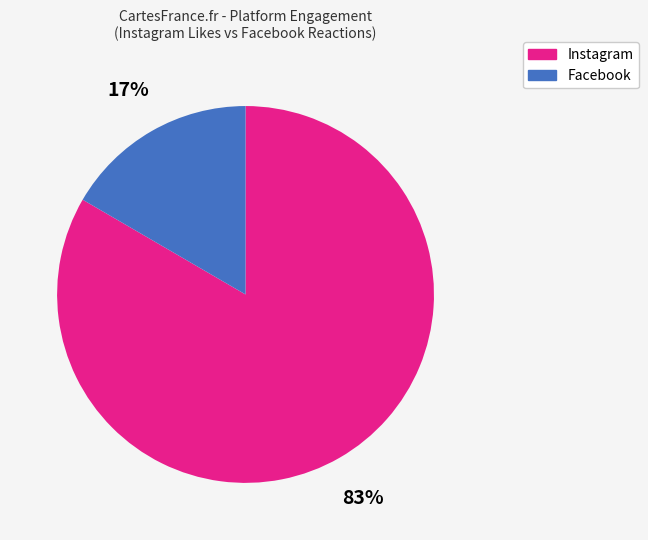

Does any single category account for the majority?

Yes